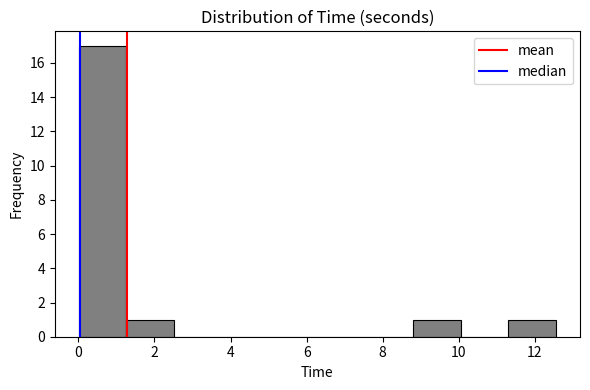

Reading left to right, list every bar in this chart as the range it spans on the x-axis followed by its height. Neither the bar edges nor the heights are printed on the chart, so give them approximately, as read against the axes.

0.0 to 1.2: 17
1.2 to 2.6: 1
2.6 to 3.8: 0
3.8 to 5.0: 0
5.0 to 6.2: 0
6.2 to 7.6: 0
7.6 to 8.8: 0
8.8 to 10.0: 1
10.0 to 11.4: 0
11.4 to 12.6: 1